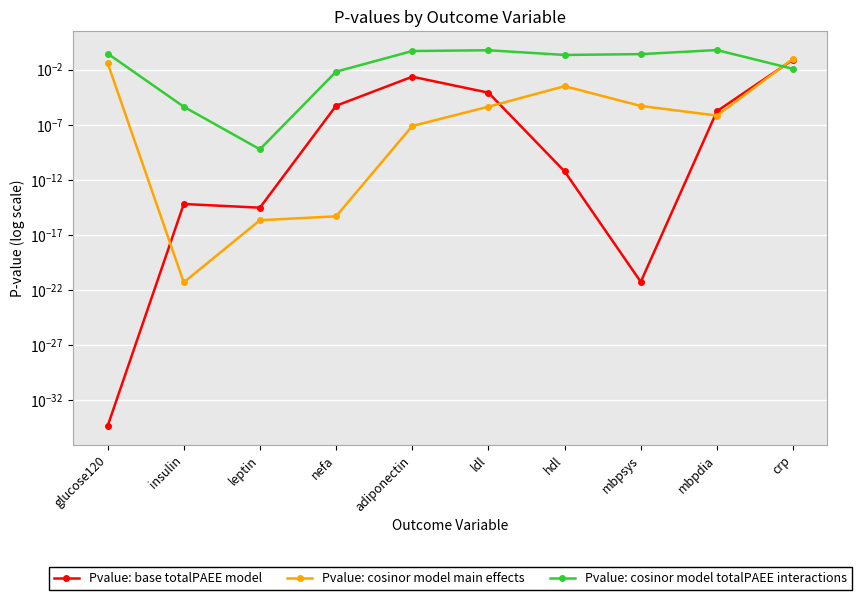

What is the sum of the Pvalue: cosinor model totalPAEE interactions values at insulin and hdl?

0.2